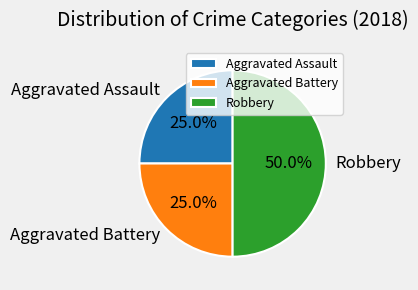

Combined, what portion of the pie is Robbery and Aggravated Battery?

75.0%